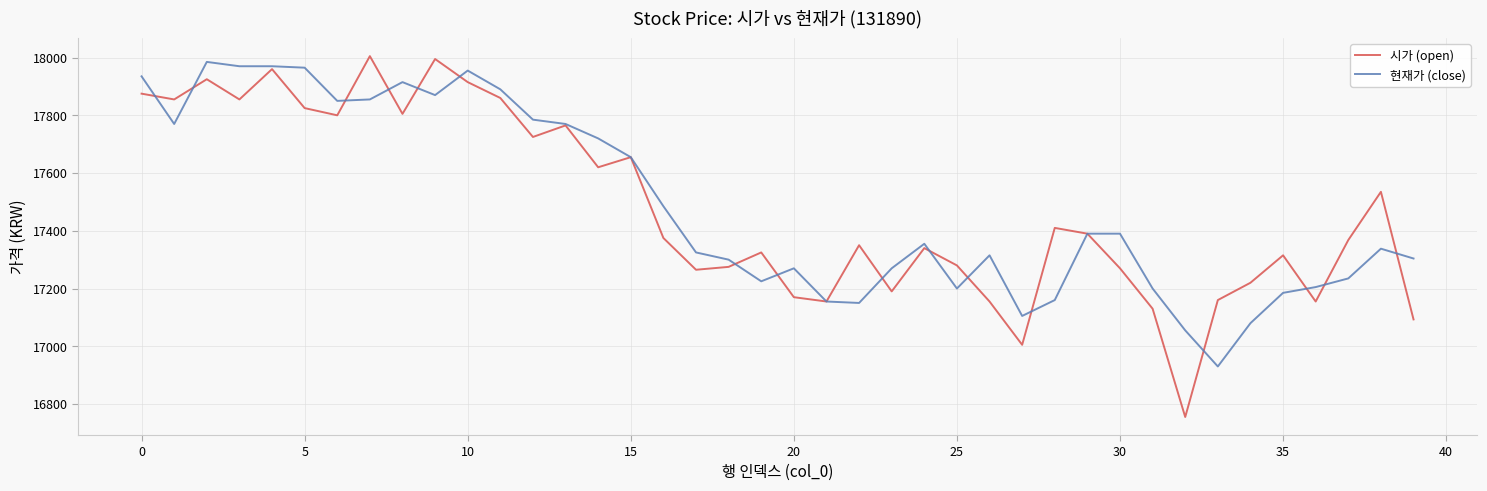

Which series has the widest spread of values?

시가 (open)